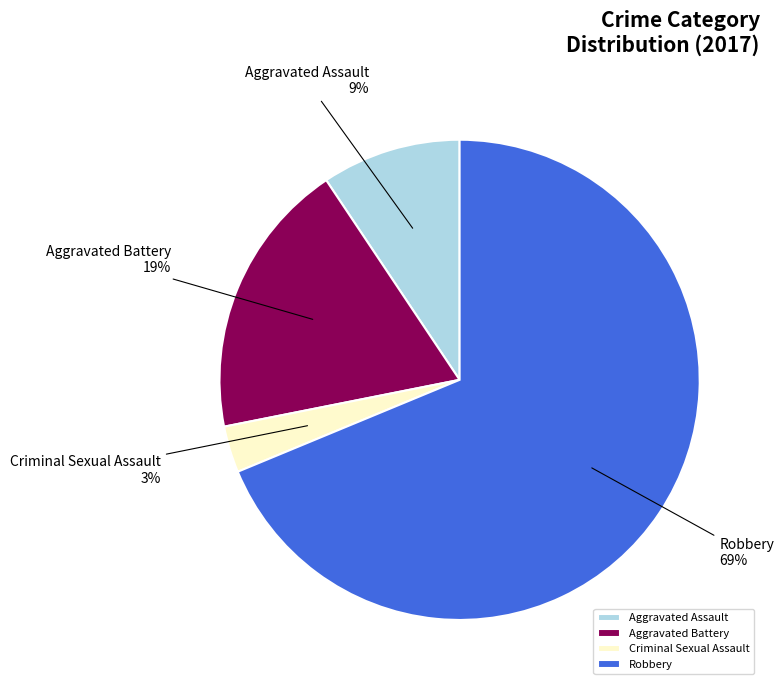

Is the sum of Robbery and Aggravated Battery greater than half?

Yes